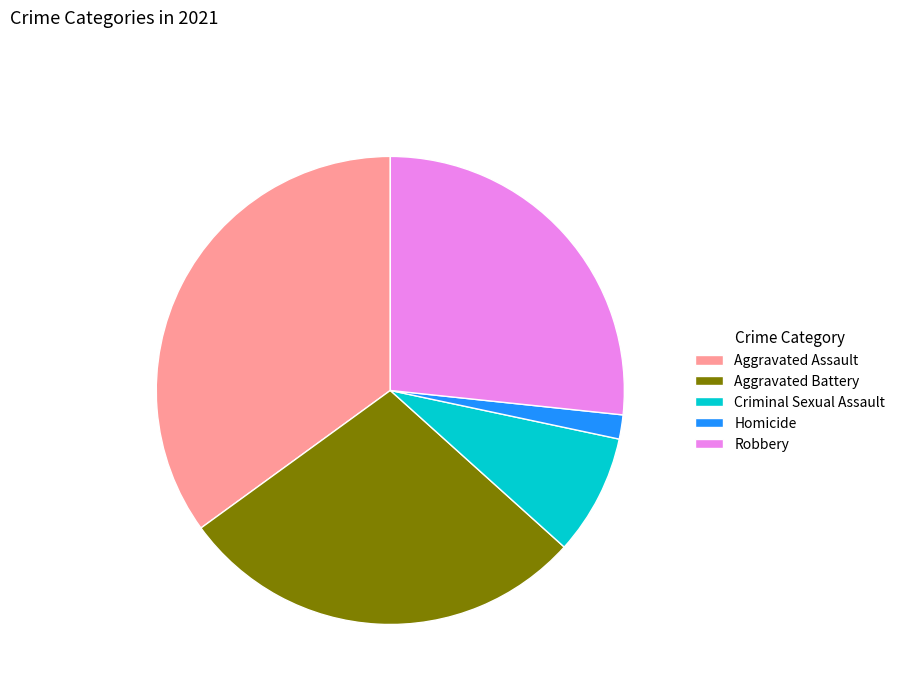

What is the ratio of the value at Aggravated Assault to the value at Criminal Sexual Assault?

4.2